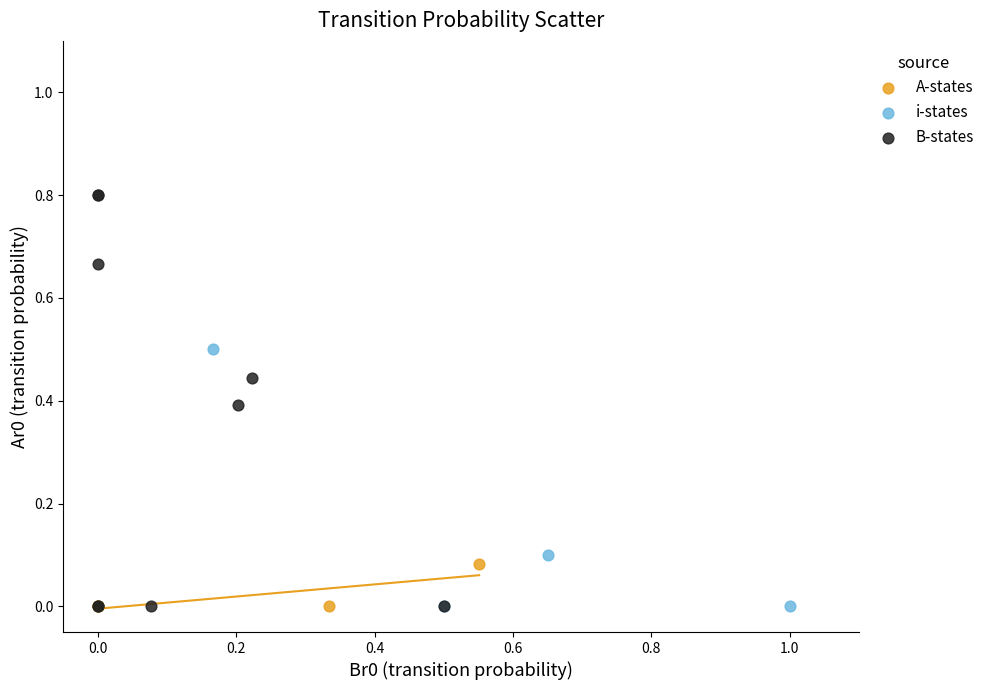

Which series reaches the maximum Y coordinate?

B-states